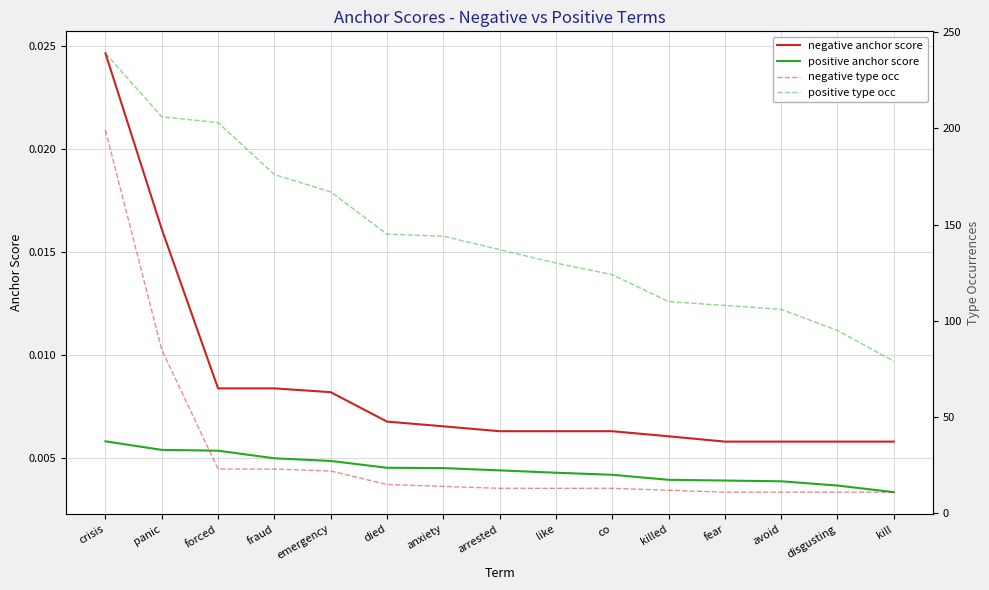

How many negative anchor score values are between 0 and 1?

15